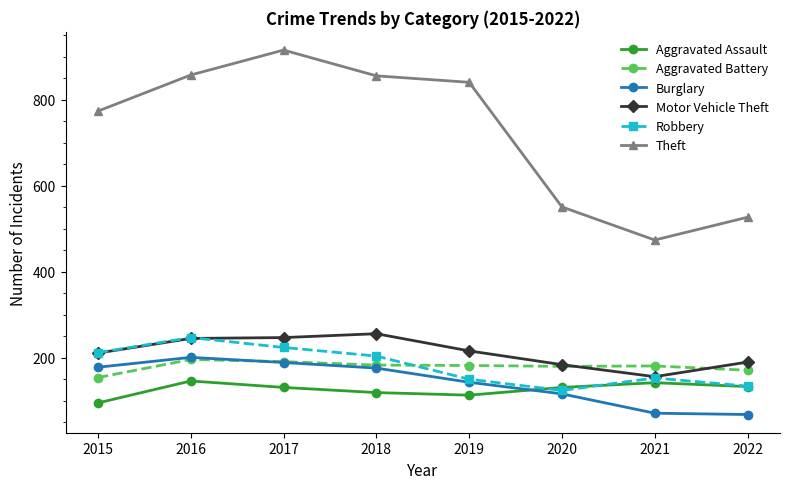

How many distinct data groups are displayed?

6